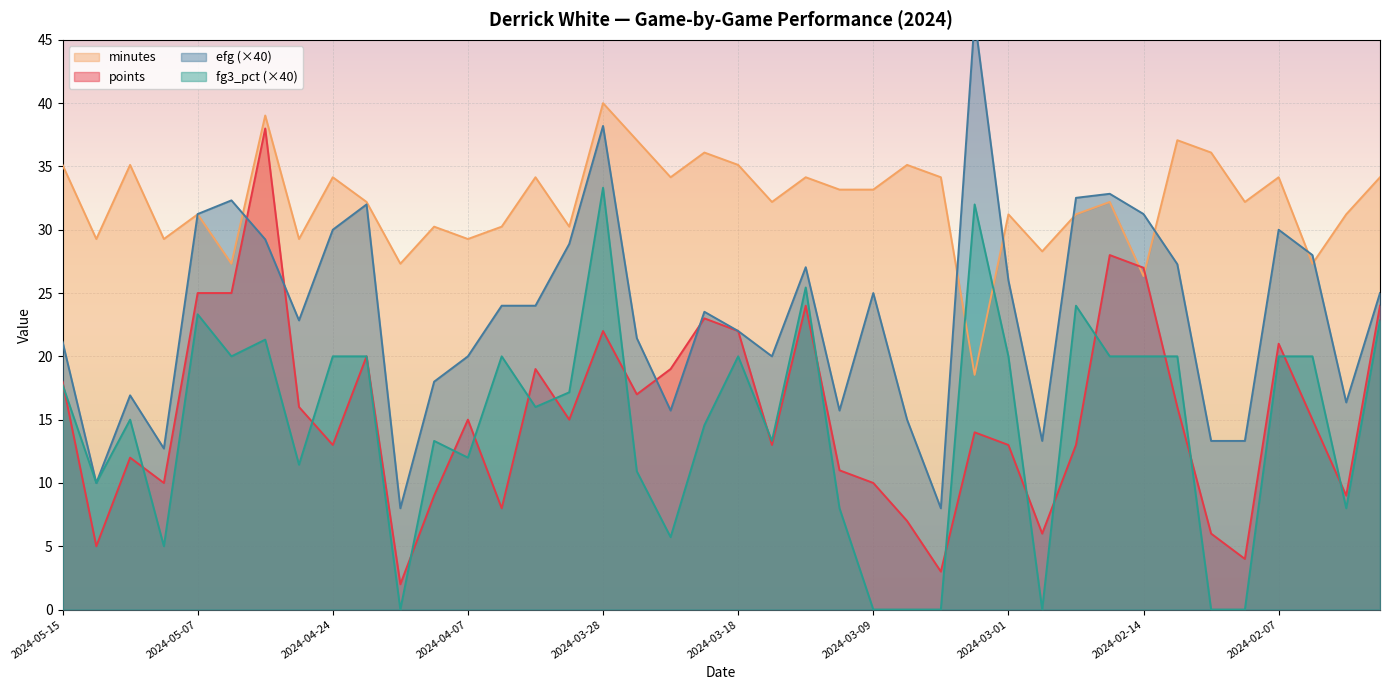

The points series shows 22.0 at 2024-03-28. True or false?

True